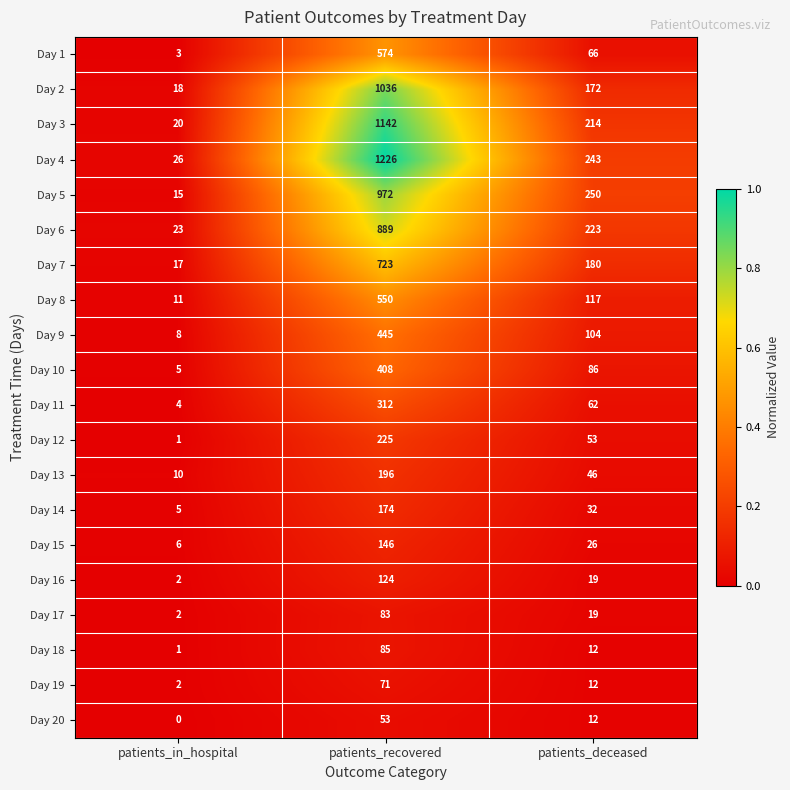

Rank the series by their maximum value, from lowest to highest.

Day 20, Day 19, Day 17, Day 18, Day 16, Day 15, Day 14, Day 13, Day 12, Day 11, Day 10, Day 9, Day 8, Day 1, Day 7, Day 6, Day 5, Day 2, Day 3, Day 4